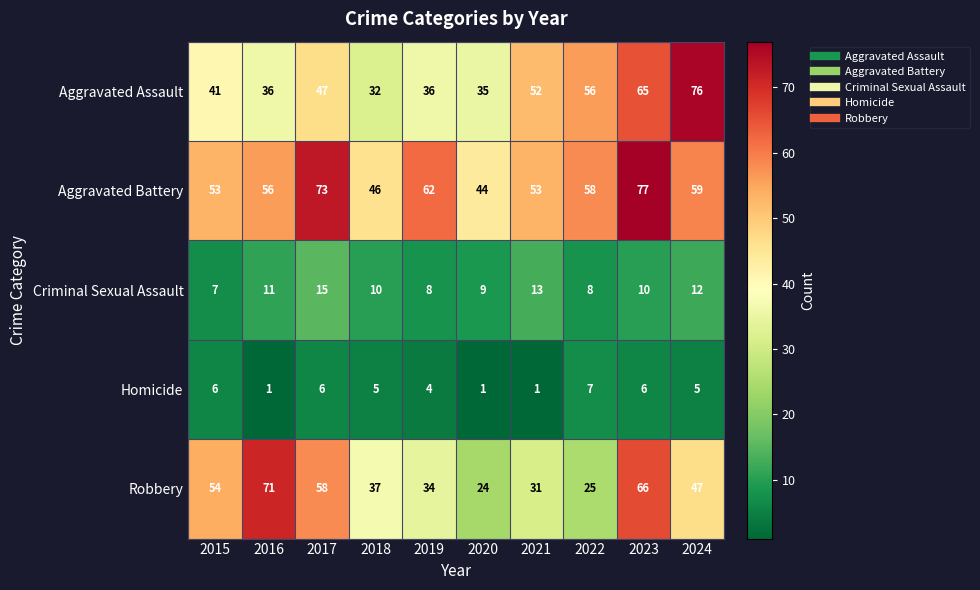

Rank the series by their maximum value, from lowest to highest.

Homicide, Criminal Sexual Assault, Robbery, Aggravated Assault, Aggravated Battery